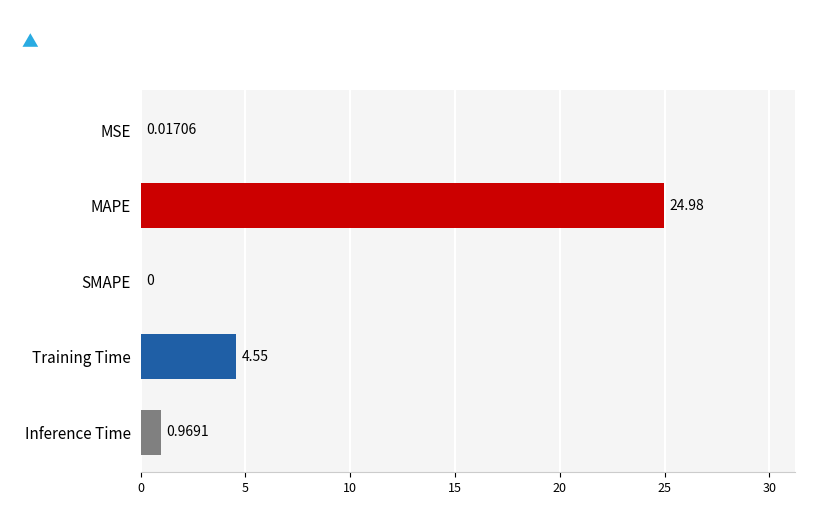

Which has a higher value, Inference Time or MSE?

Inference Time